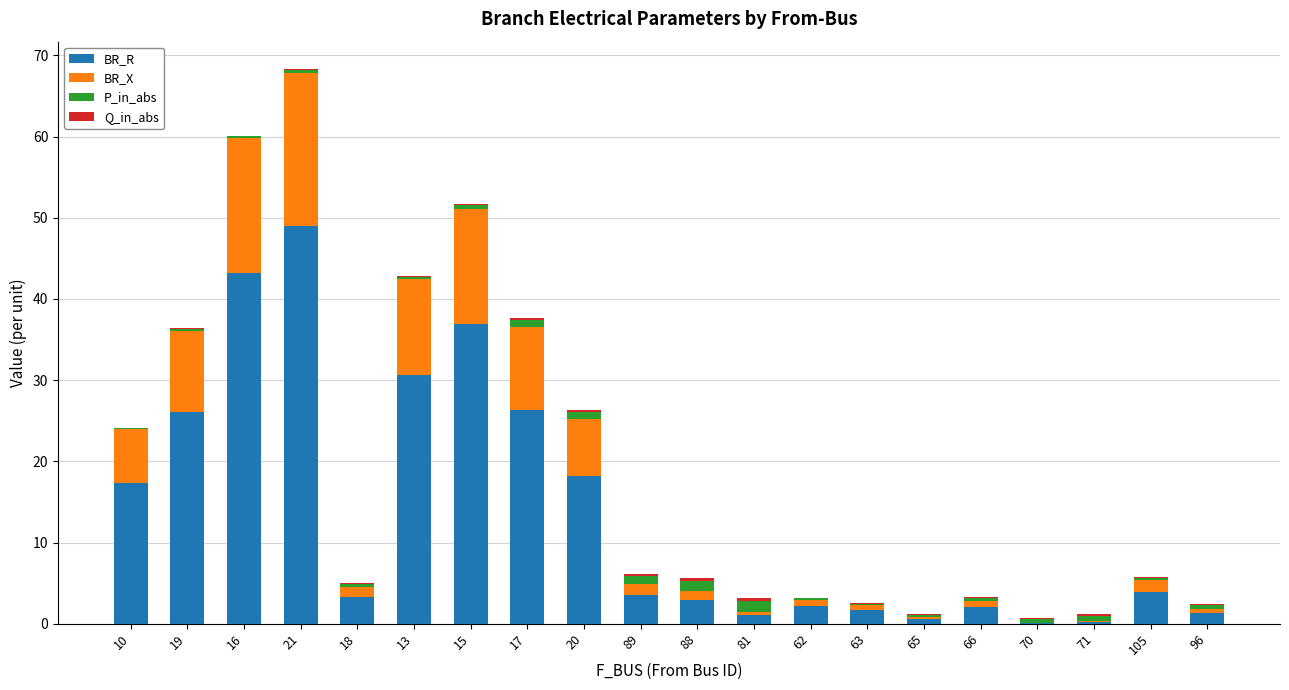

What is the sum of all BR_R values?

270.3